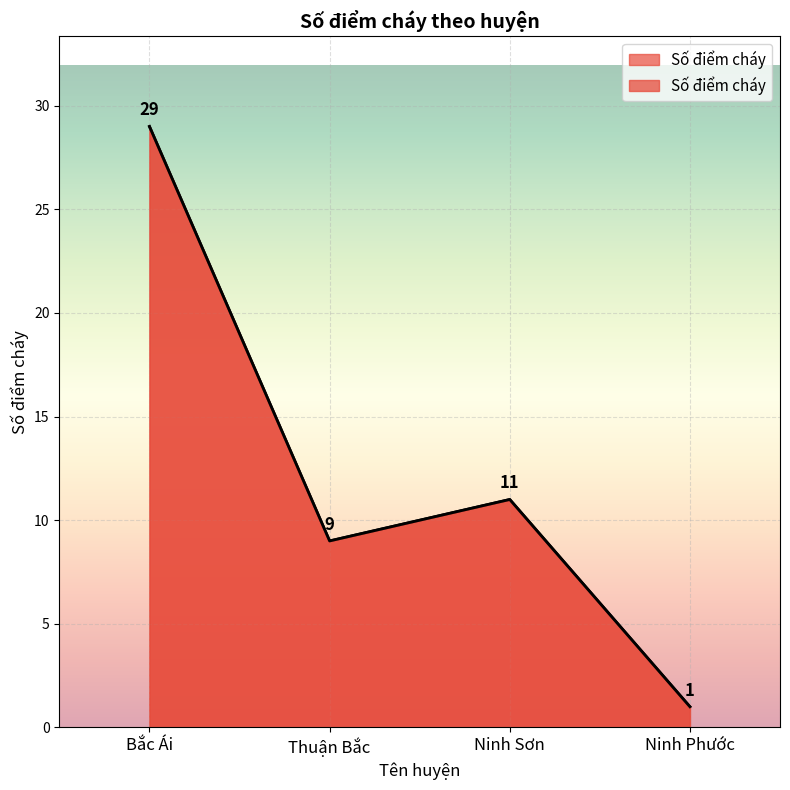

What is the difference between the maximum and second lowest values?

20